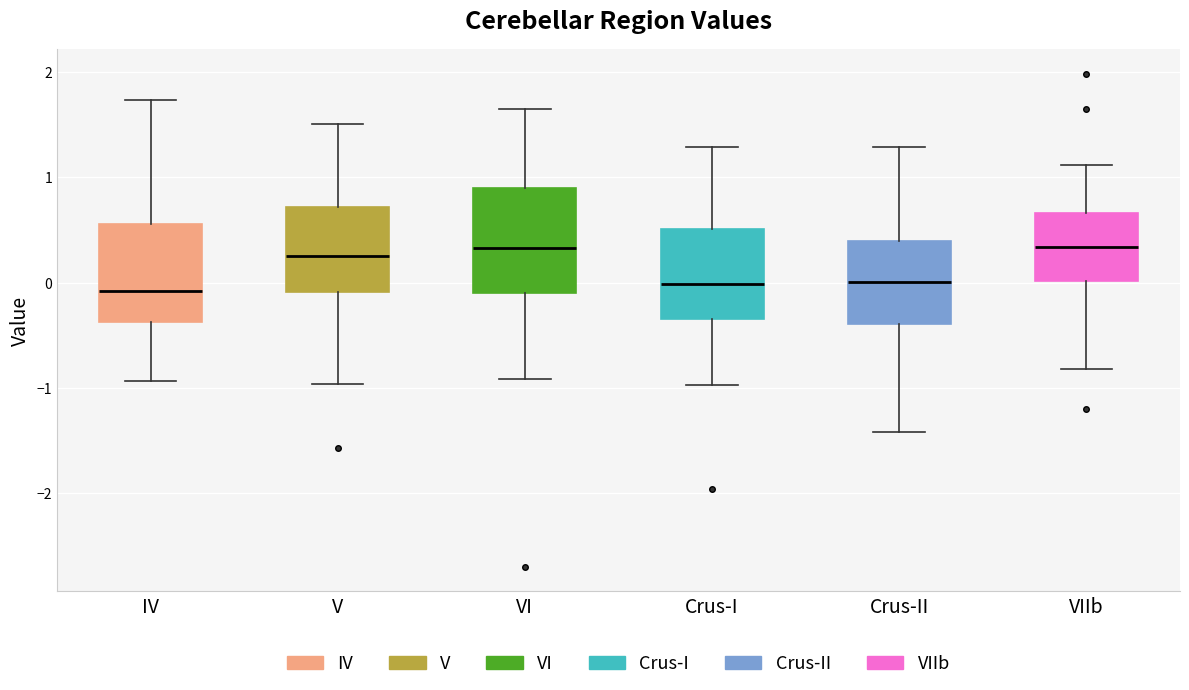

Reading left to right, transcribe this box plot: for each box, give where its median line is, the range the box spans, and where its two whiskers end, as read against the y-axis. The values are not printed on the chart, so give them approximately, as read against the axis.

IV: median -0.1, box -0.4 to 0.6, whiskers -0.9 to 1.7
V: median 0.3, box -0.1 to 0.7, whiskers -1.0 to 1.5
VI: median 0.3, box -0.1 to 0.9, whiskers -0.9 to 1.7
Crus-I: median 0.0, box -0.3 to 0.5, whiskers -1.0 to 1.3
Crus-II: median 0.0, box -0.4 to 0.4, whiskers -1.4 to 1.3
VIIb: median 0.3, box 0.0 to 0.7, whiskers -0.8 to 1.1